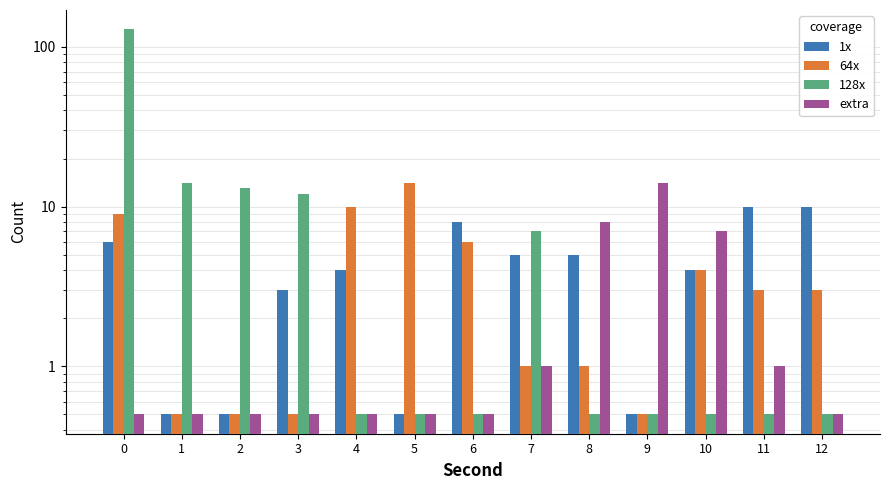

What value does the 128x series have at 7?

7.0